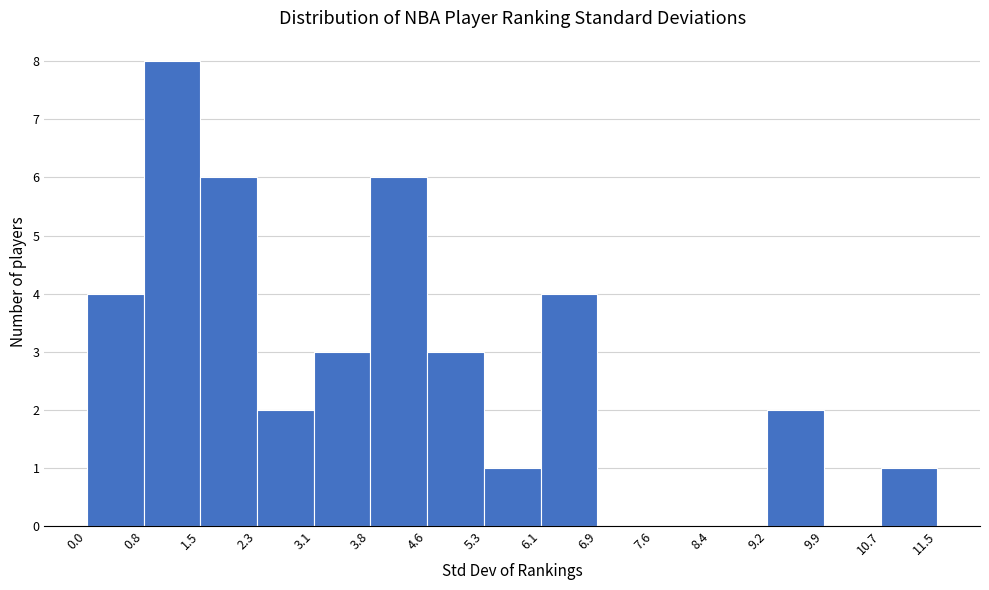

What is the height of the bar covering 10.7 to 11.5 on the x-axis? The values are not printed on the chart, so give them approximately, as read against the axis.

1